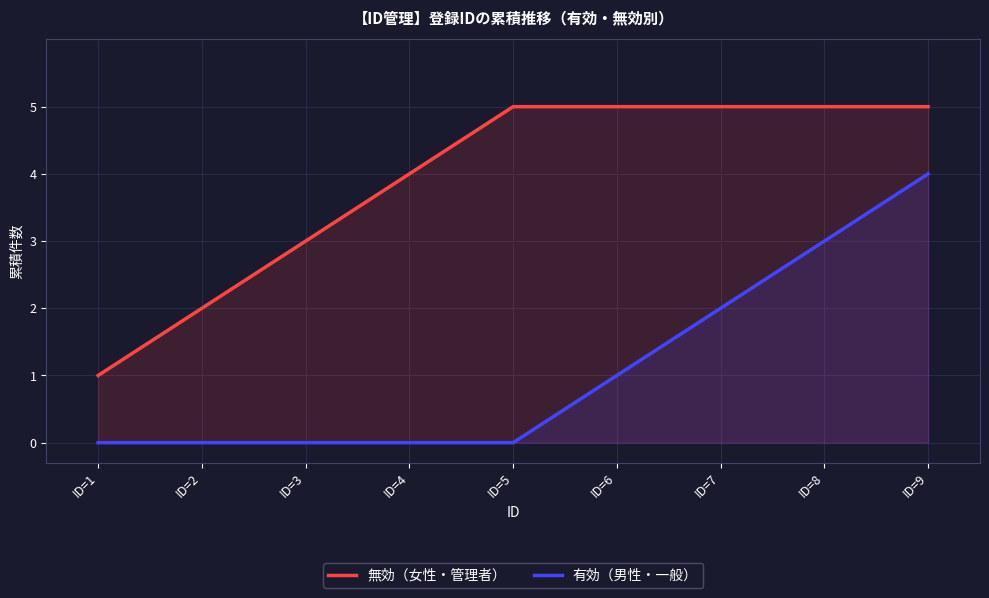

Is it true that 無効（女性・管理者） equals 1 at ID=1?

True